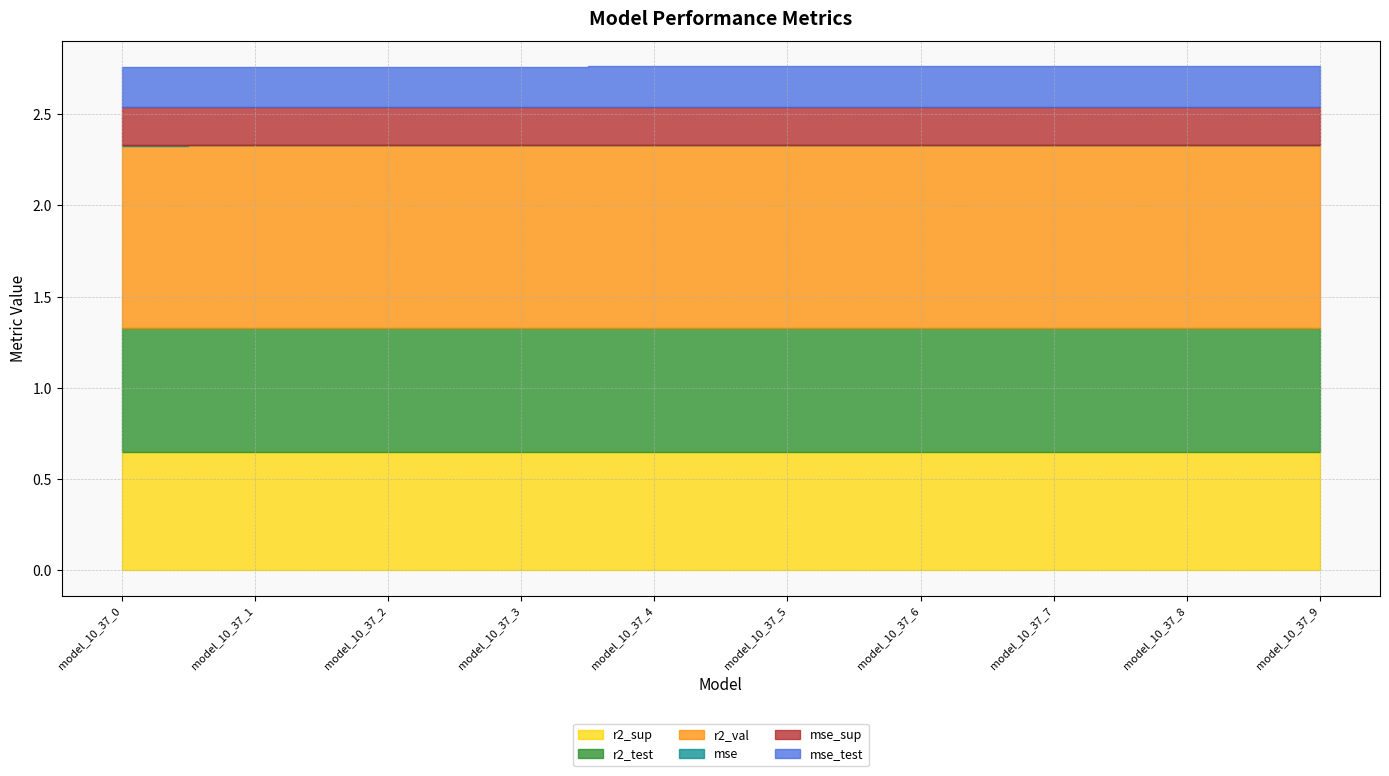

True or false: r2_test and r2_sup cross at least once.

False